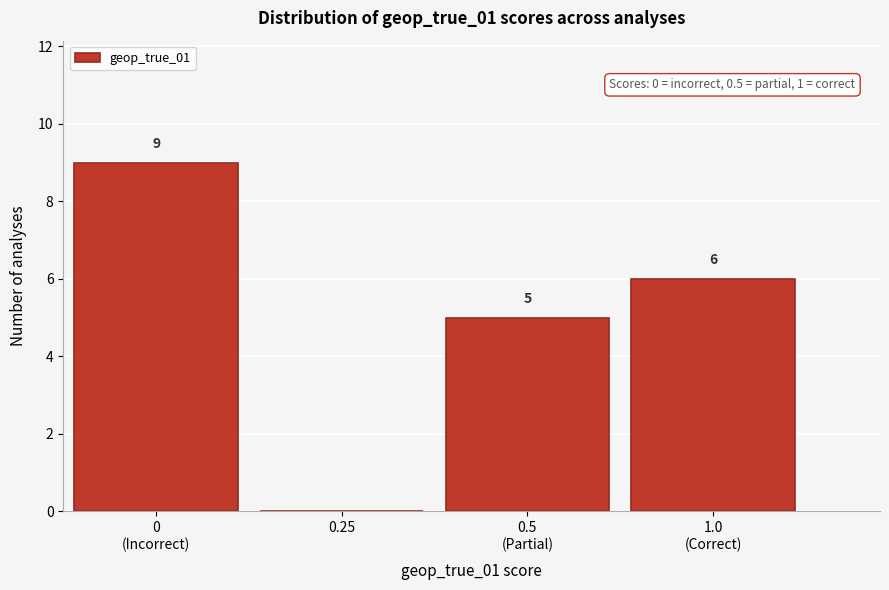

What is the greatest value displayed?

9